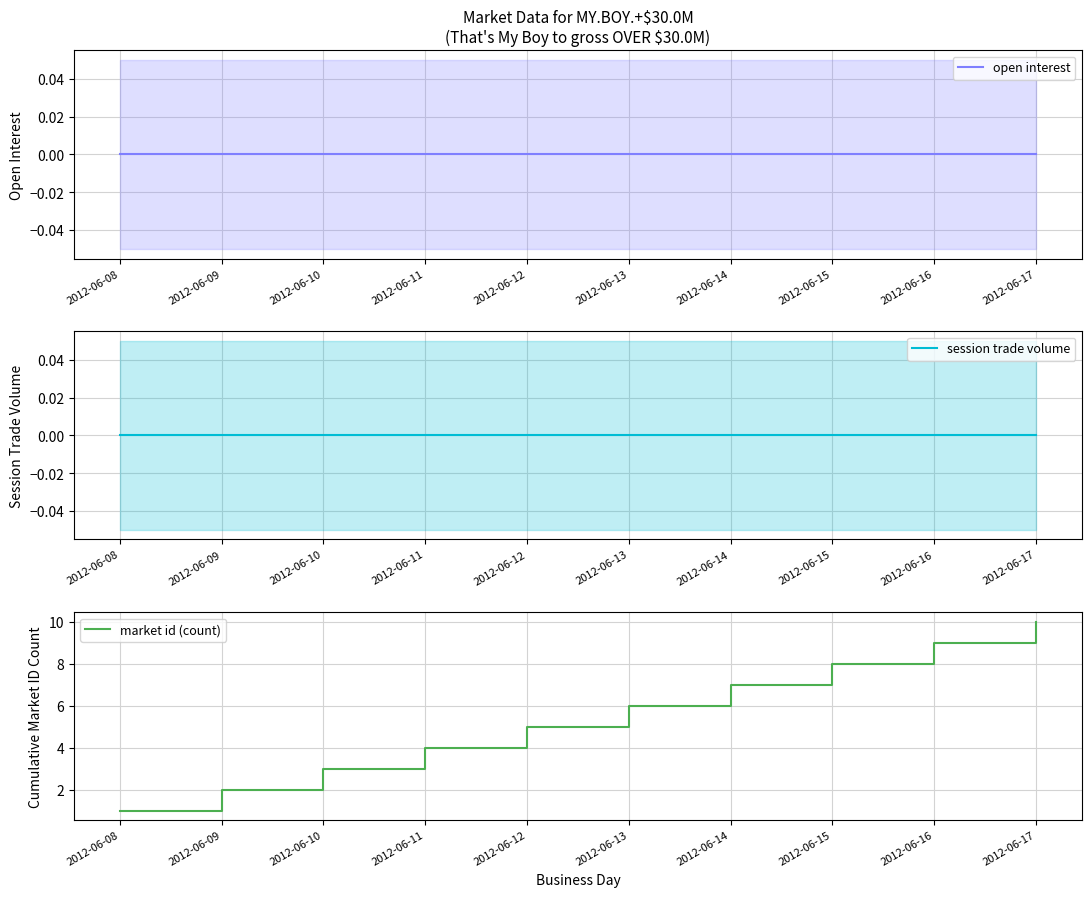

What is the sum of all market id (count) values?

55